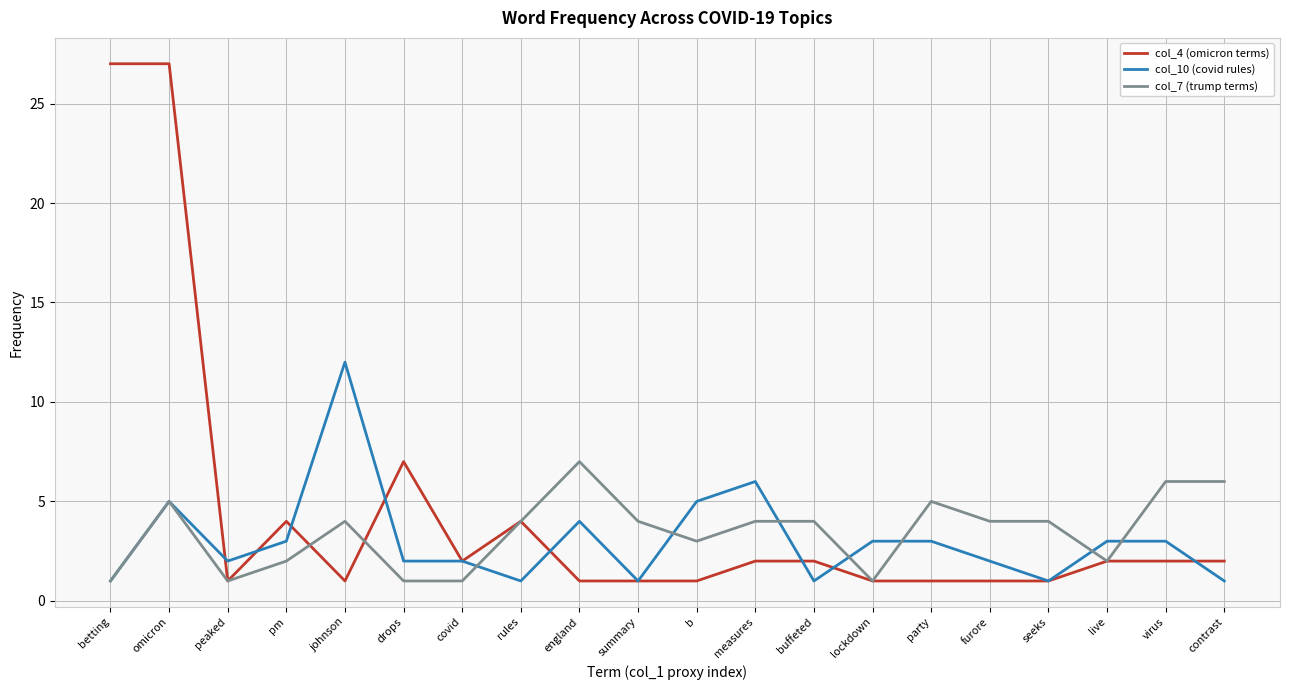

Rank the series by their maximum value, from highest to lowest.

col_4 (omicron terms), col_10 (covid rules), col_7 (trump terms)